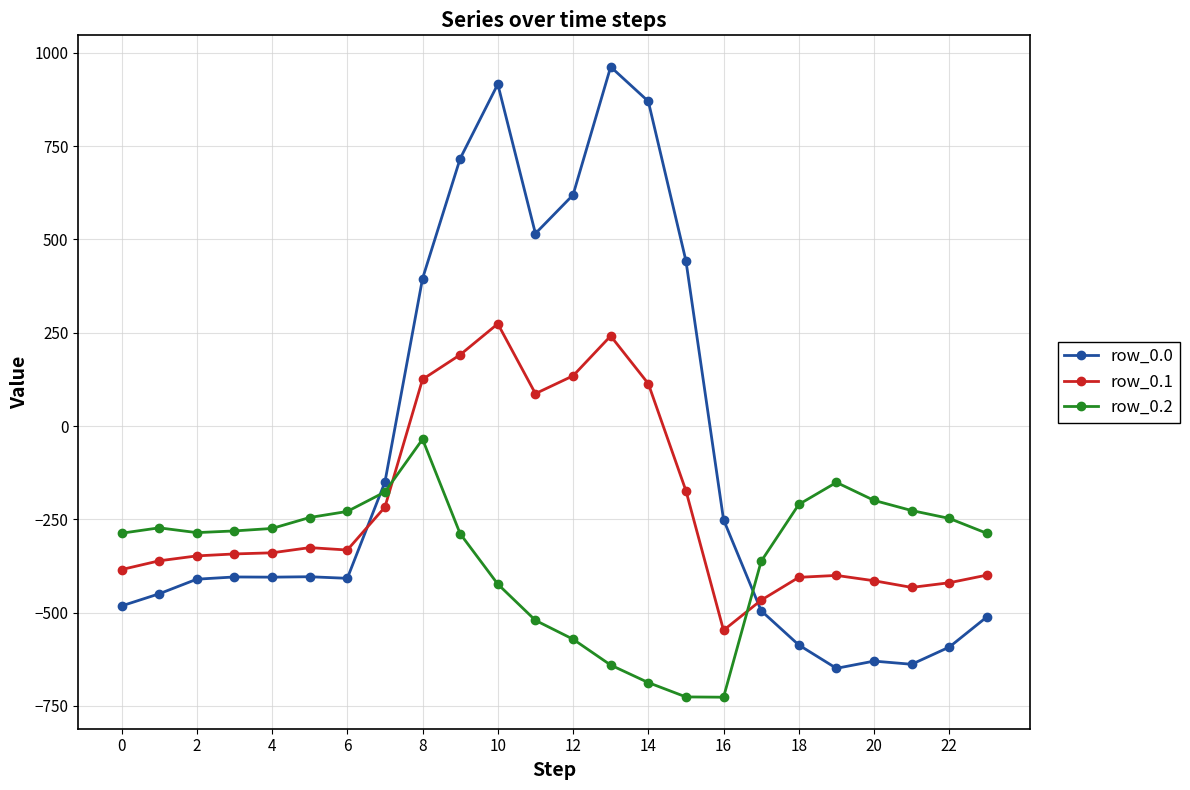

Which series has the largest total across all categories?

row_0.0